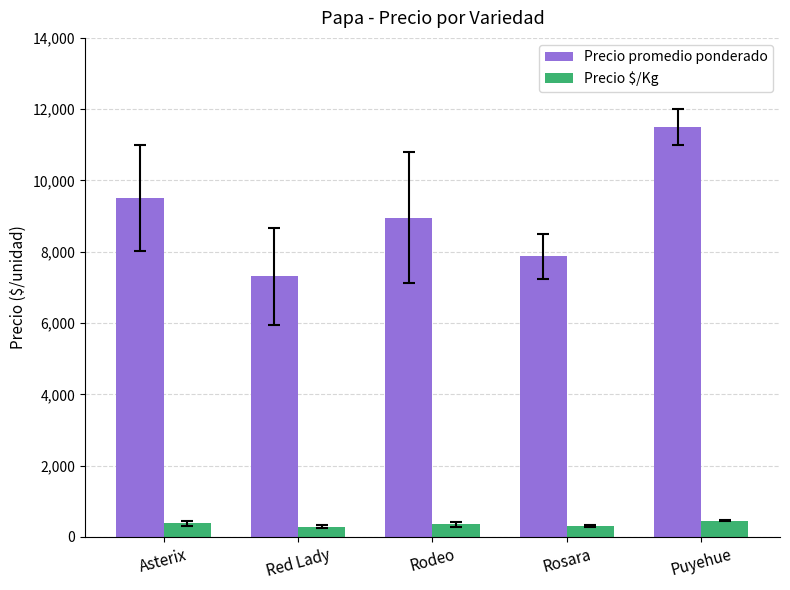

What is the label of the 5th bar from the left?

Puyehue